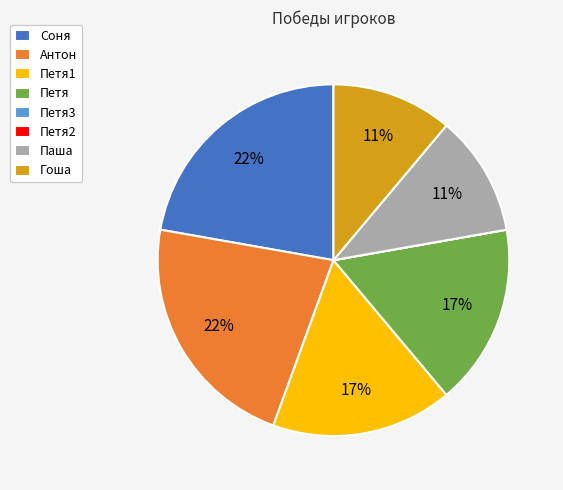

What is the ratio of the value at Антон to the value at Гоша?

2.0